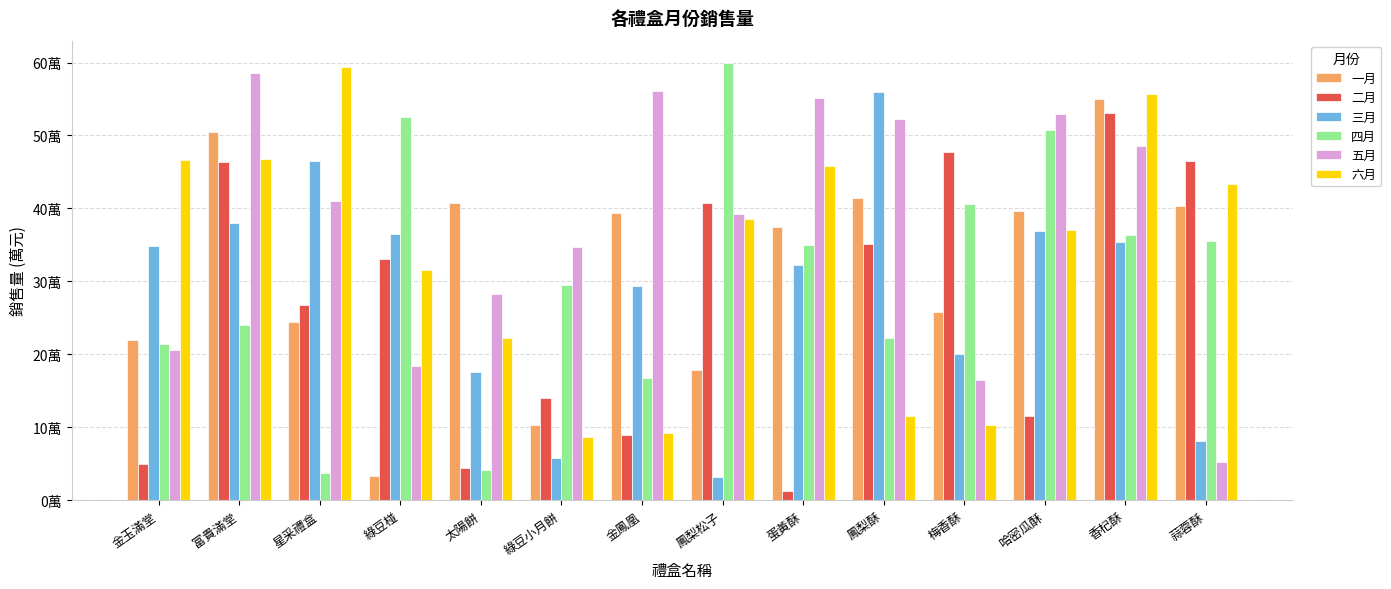

At which category does the chart reach its peak across all series?

鳳梨松子